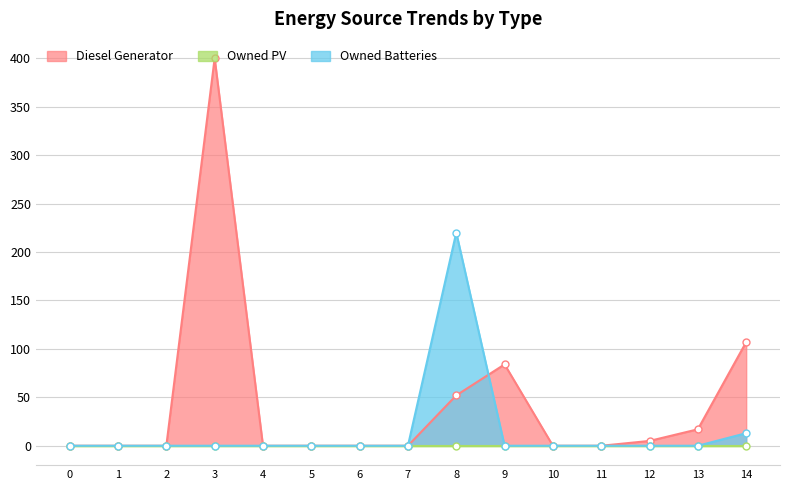

What is the difference between the Owned Batteries values at 8 and 3?

220